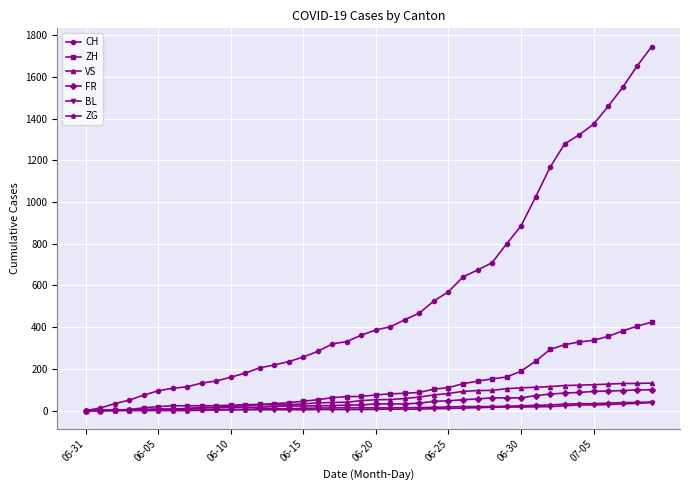

Which series has the largest total across all categories?

CH